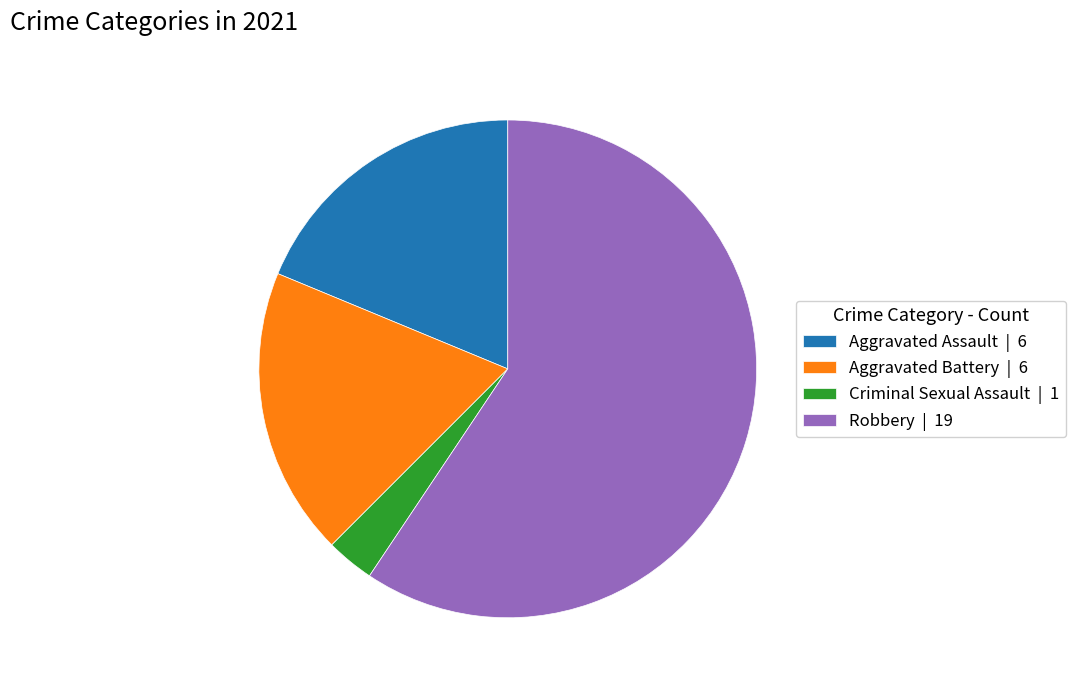

Approximately how many times larger is the value at Robbery | 19 compared to Aggravated Battery | 6?

3.2